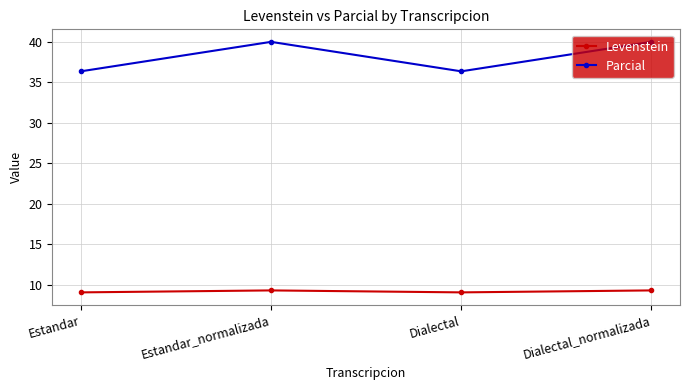

What value does the Parcial series have at Dialectal_normalizada?

40.0